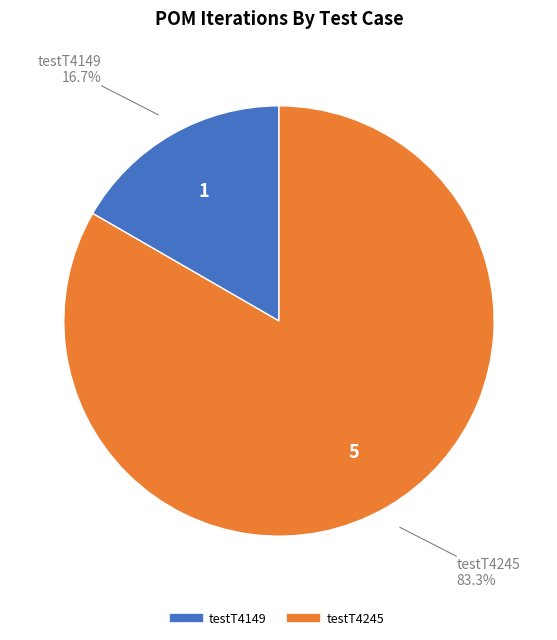

Which slice represents more than half of the pie?

testT4245